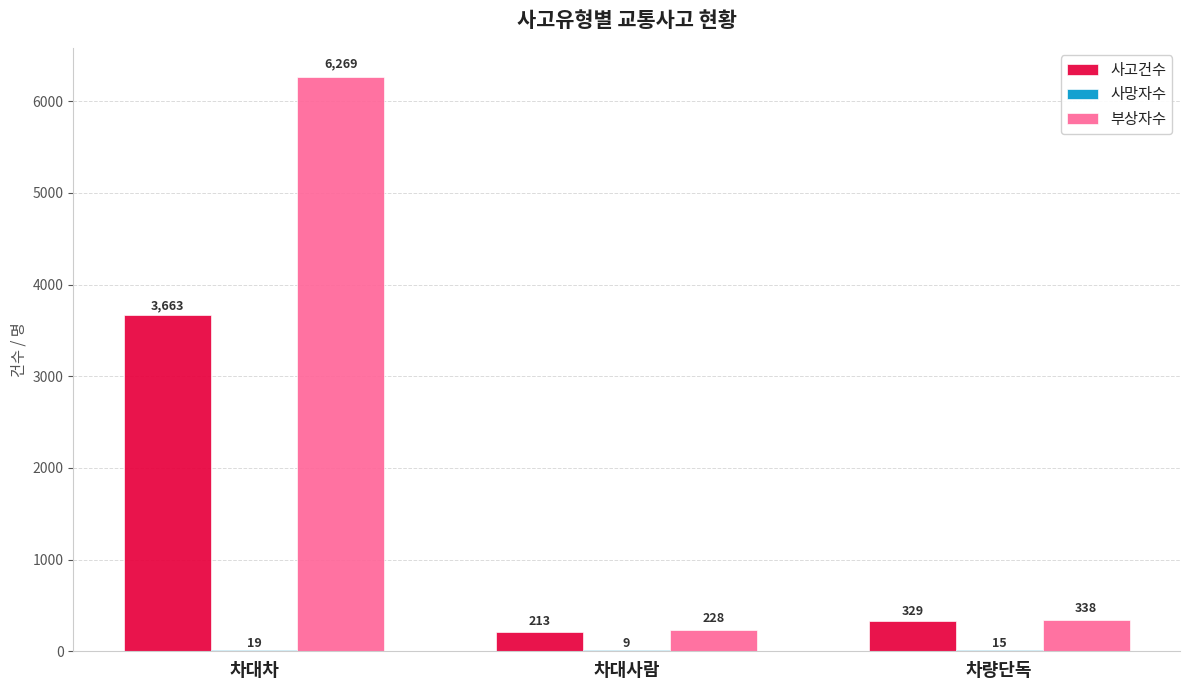

True or false: 사고건수 has a value of 3663 at 차대차.

True